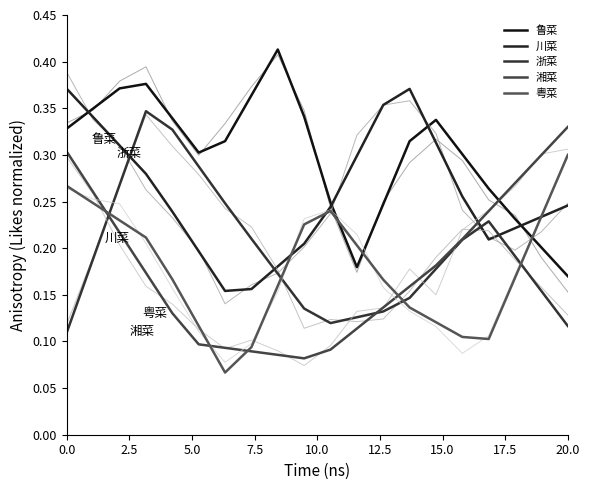

Rank the series by their maximum value, from highest to lowest.

鲁菜, 川菜, 浙菜, 湘菜, 粤菜